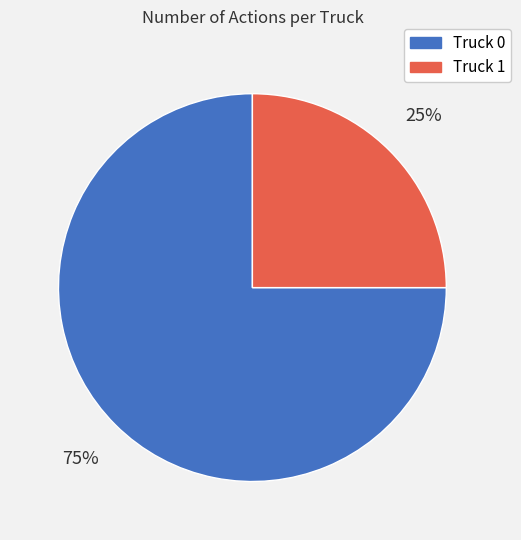

Which category accounts for the majority?

Truck 0